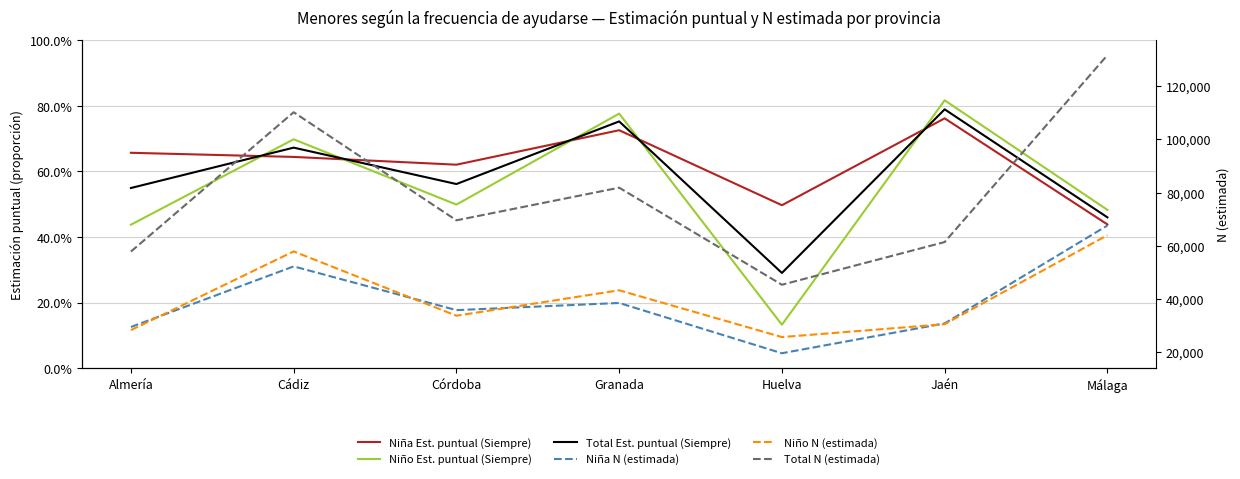

What is the difference between the highest and lowest values at Almería?

57835.6